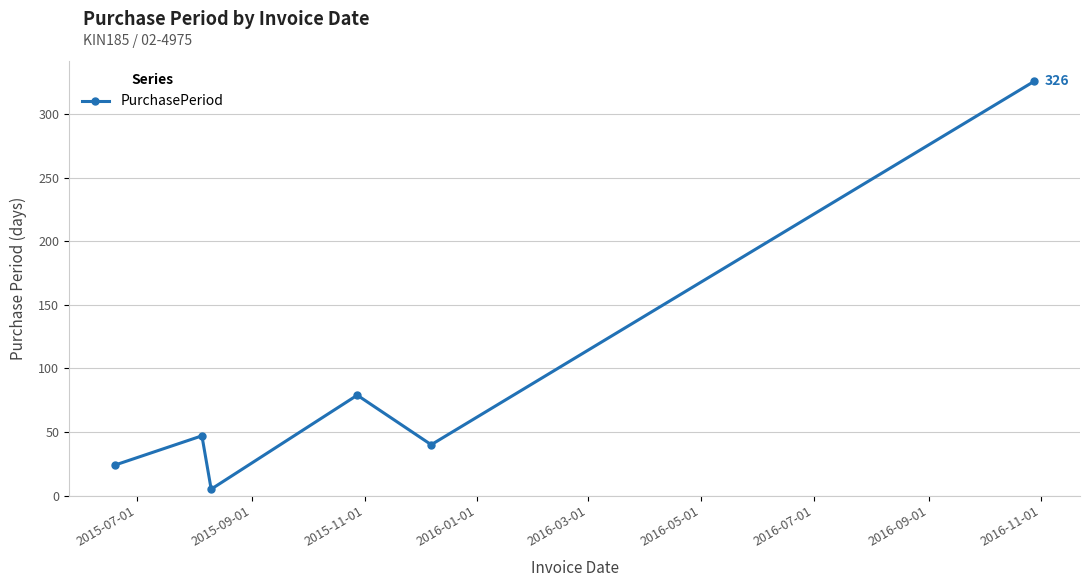

What is the maximum value shown in the chart?

326